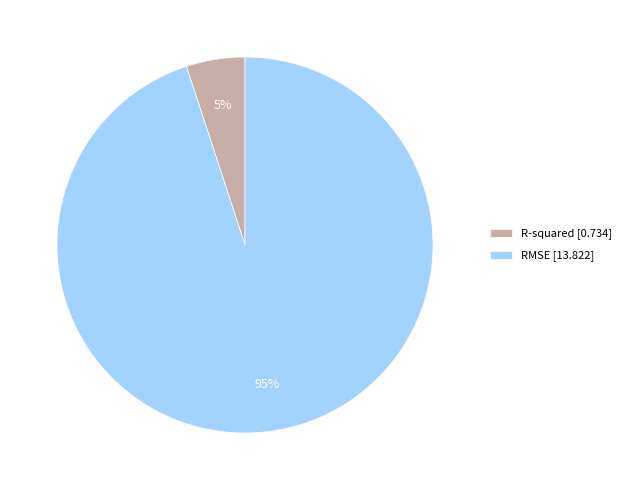

To the nearest percent, what portion does RMSE represent?

95%